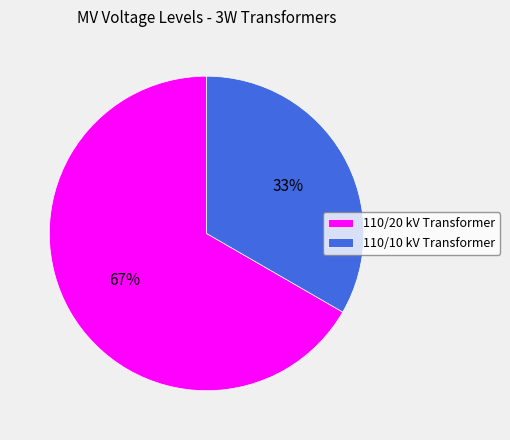

To the nearest percent, what percentage of the pie is 110/10 kV Transformer?

33%